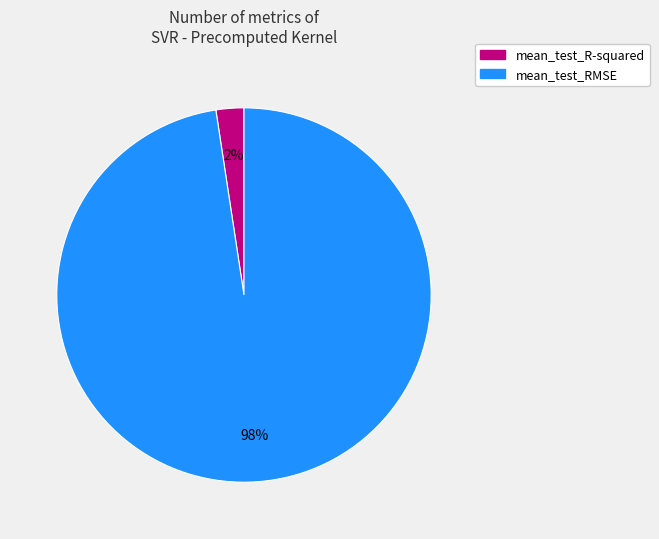

How many slices are in this pie chart?

2